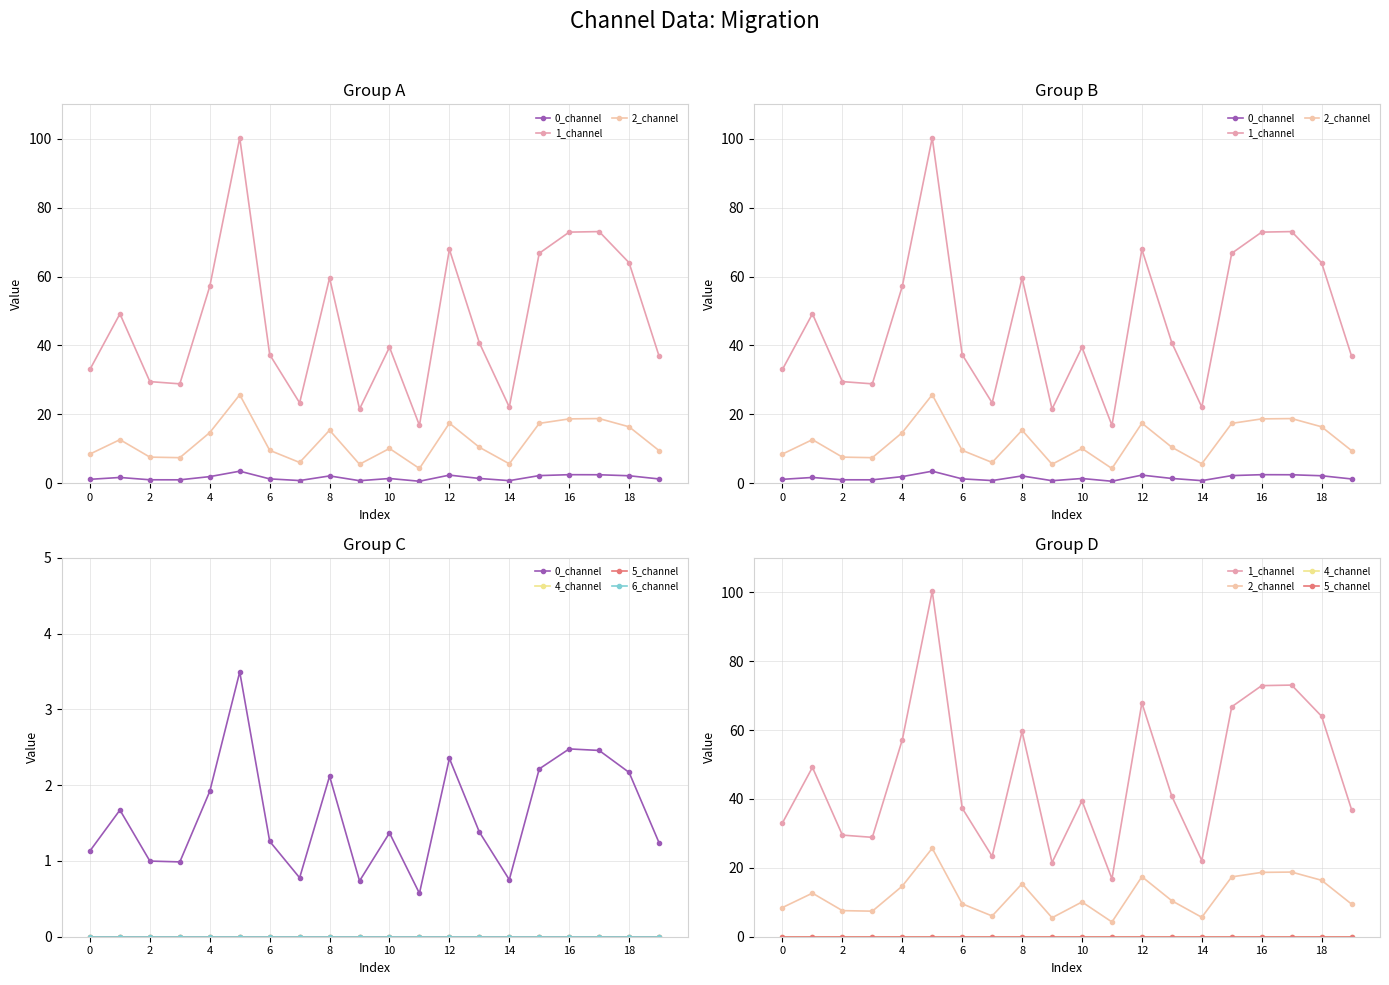

True or false: 1_channel and 4_channel cross at least once.

False